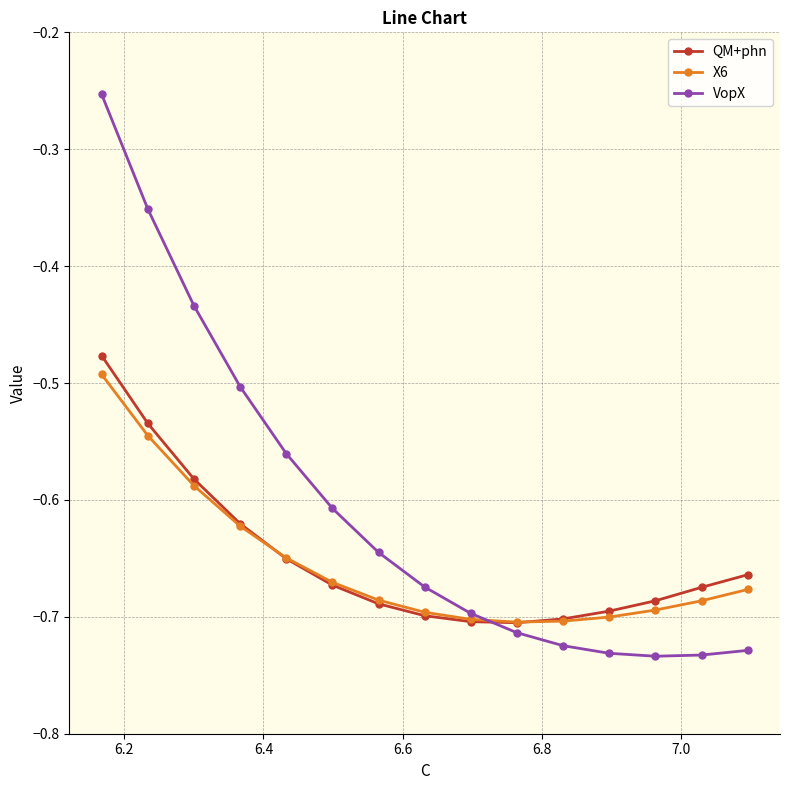

Rank the series by their maximum value, from lowest to highest.

X6, QM+phn, VopX